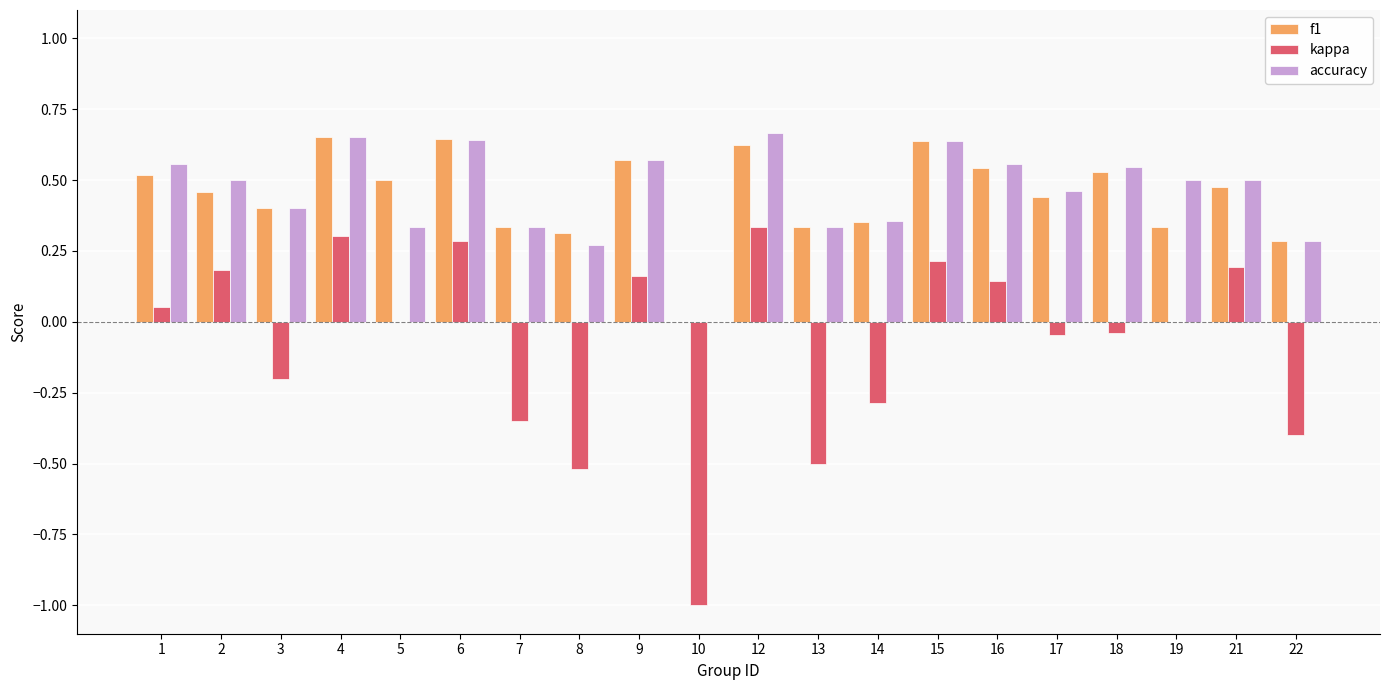

Which series changed the most between 13 and 15?

kappa